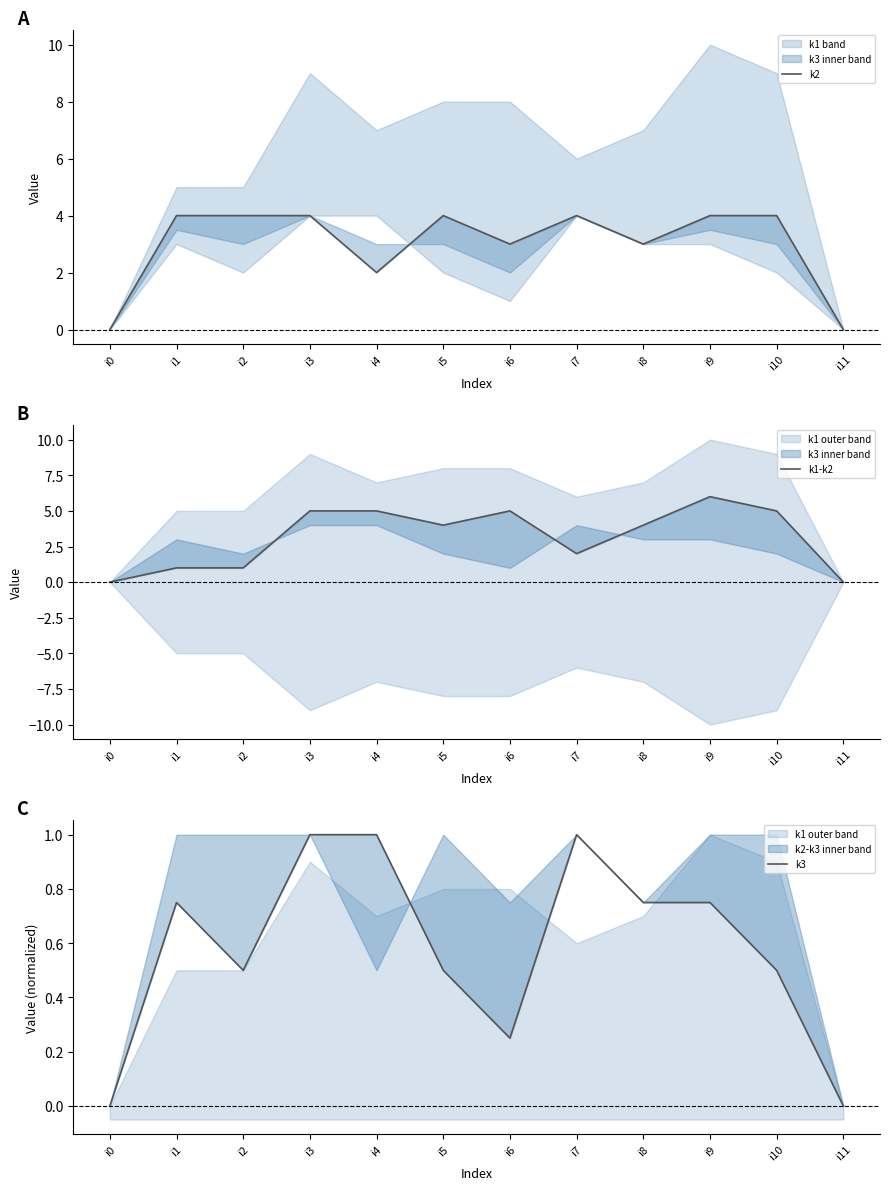

The k2 series shows 4.0 at i9. True or false?

True